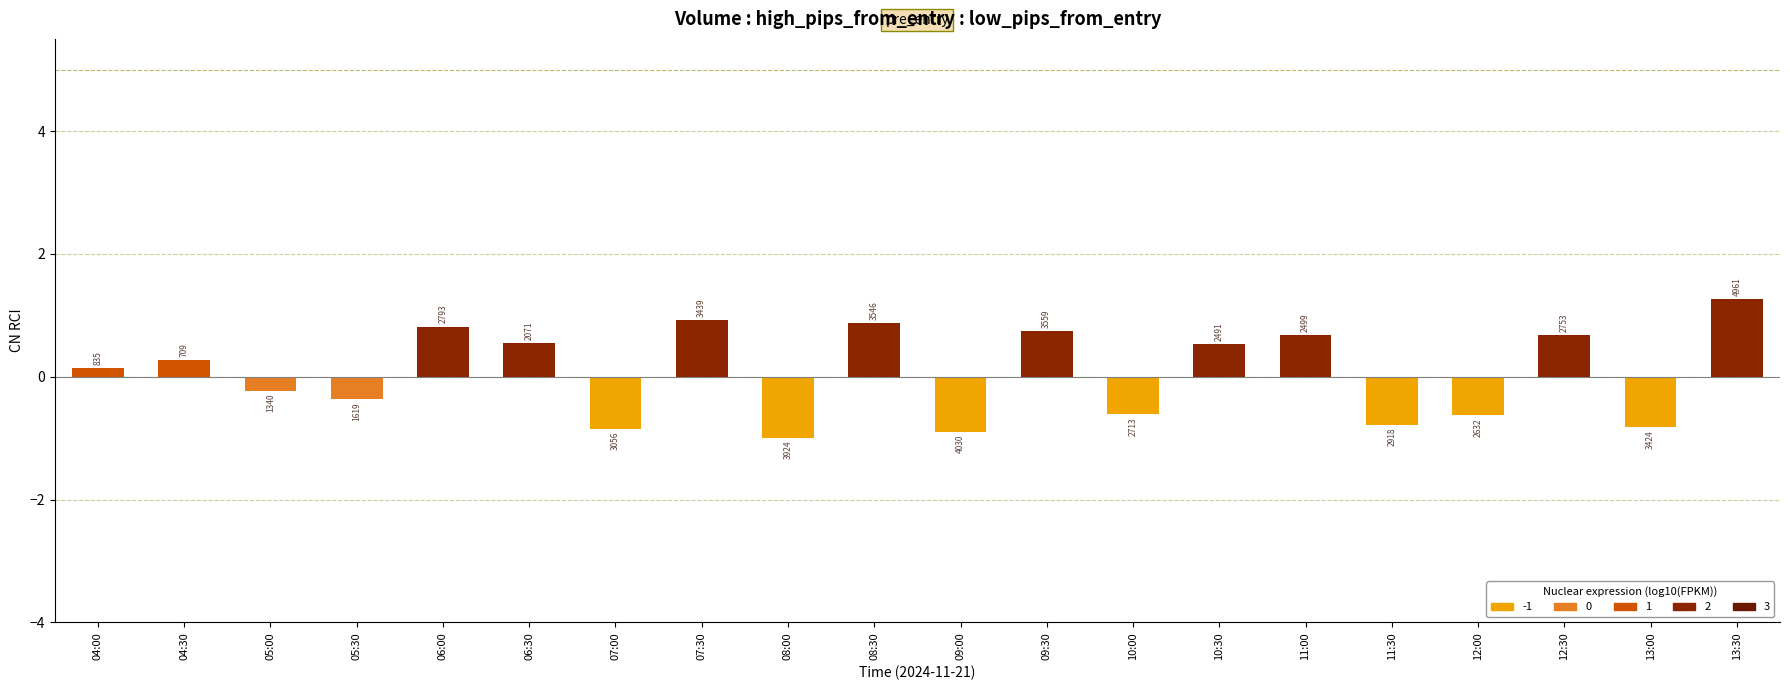

How many bars are there in total?

20